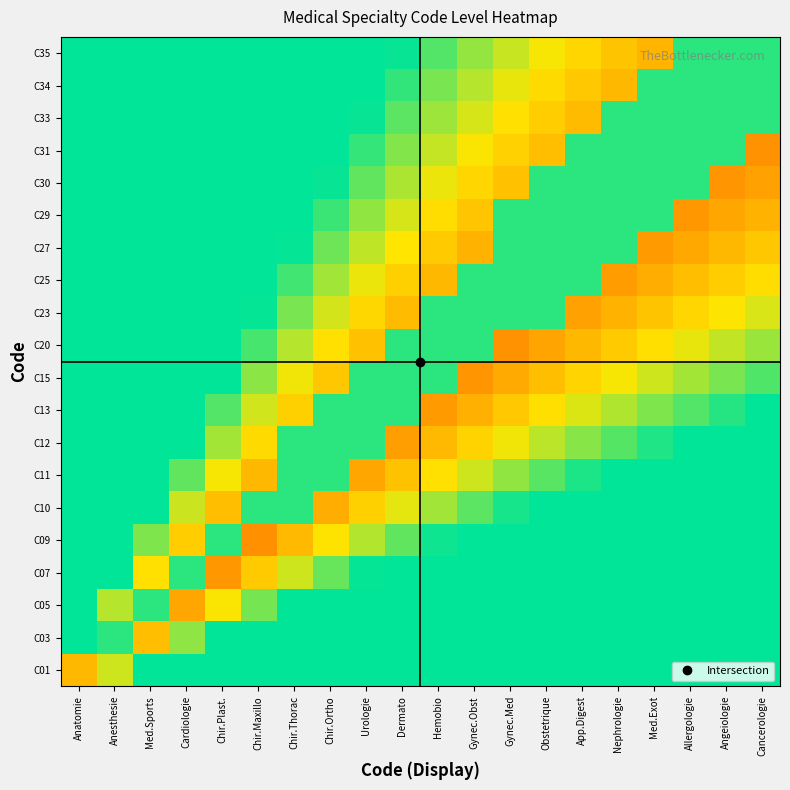

What is the spread (max minus min) of values at Obstetrique?

0.5